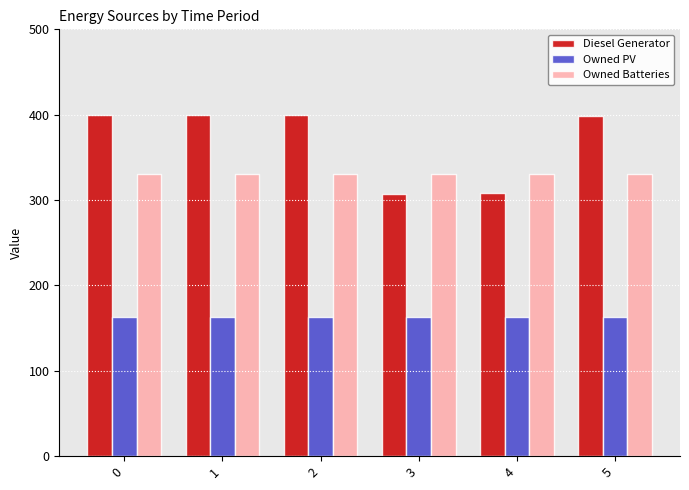

What is the maximum value for Owned Batteries?

330